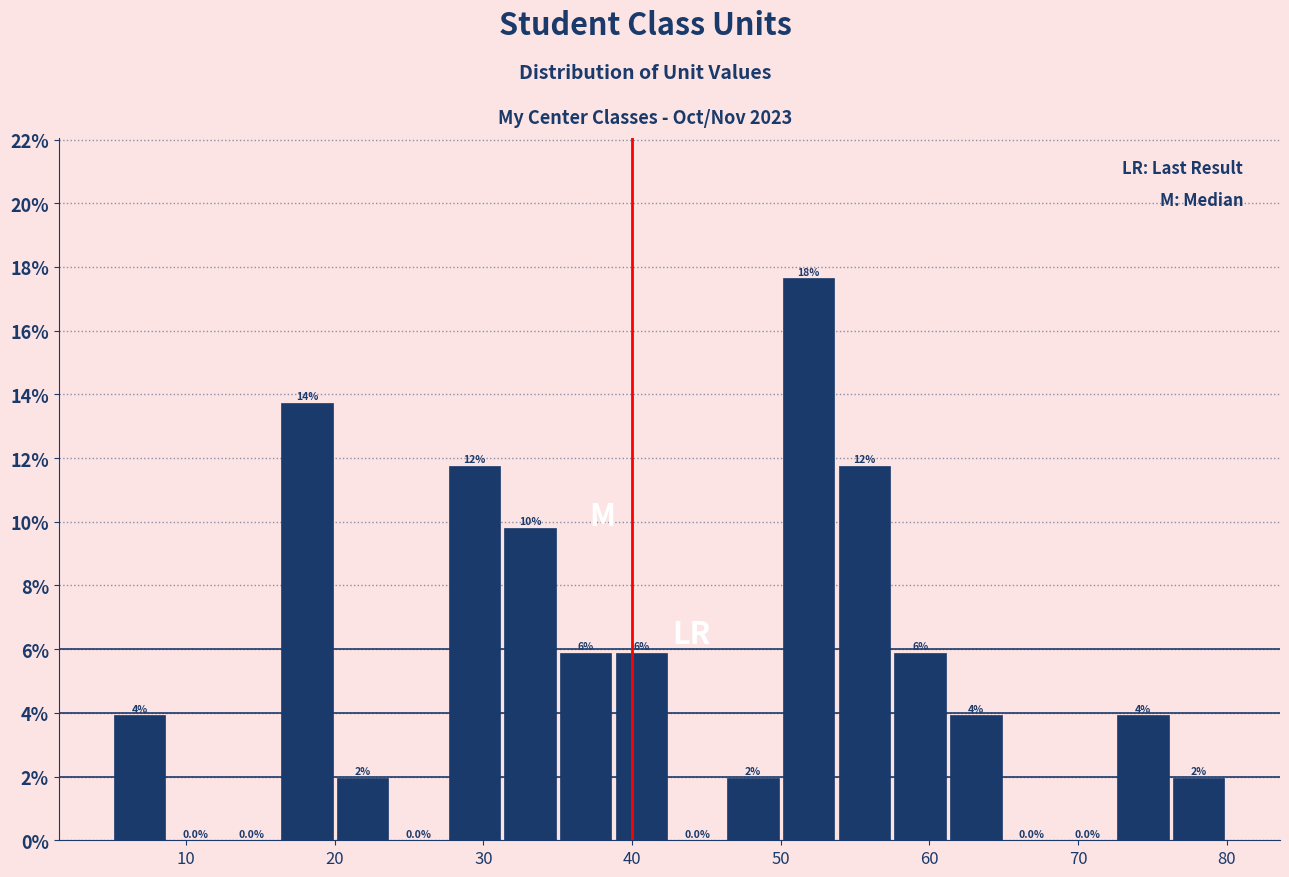

Around what value on the x-axis is the tallest bar? Give the approximate position of its centre, as read against the axis.

52